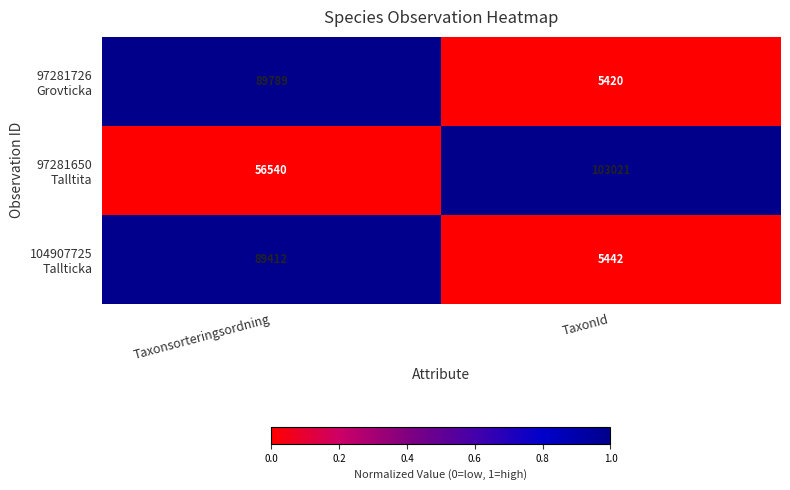

What is the maximum value shown in the chart?

103021